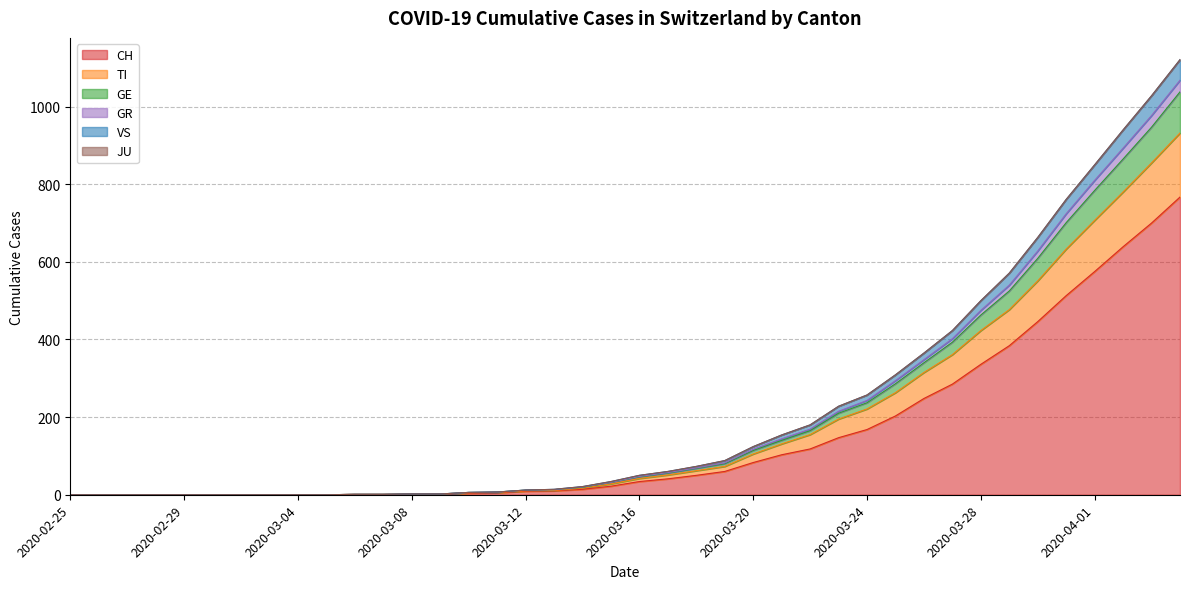

What is the highest value of the CH series?

767